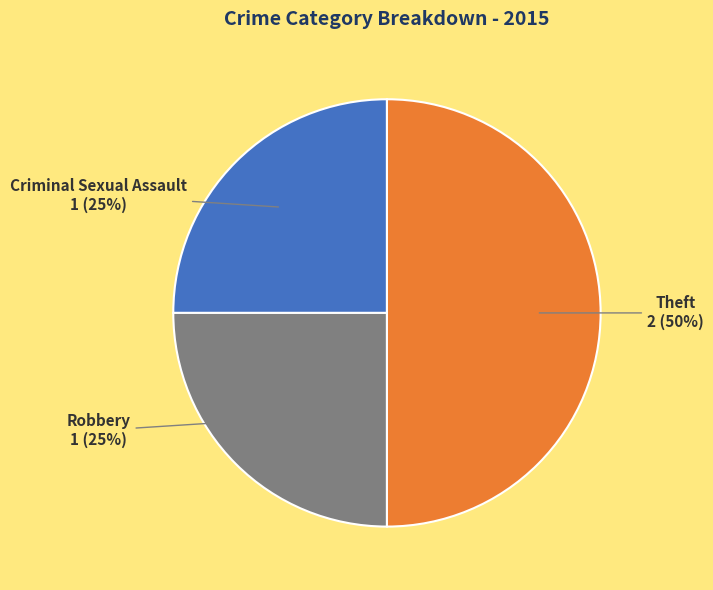

Is it true that Robbery is 16% of the pie?

False